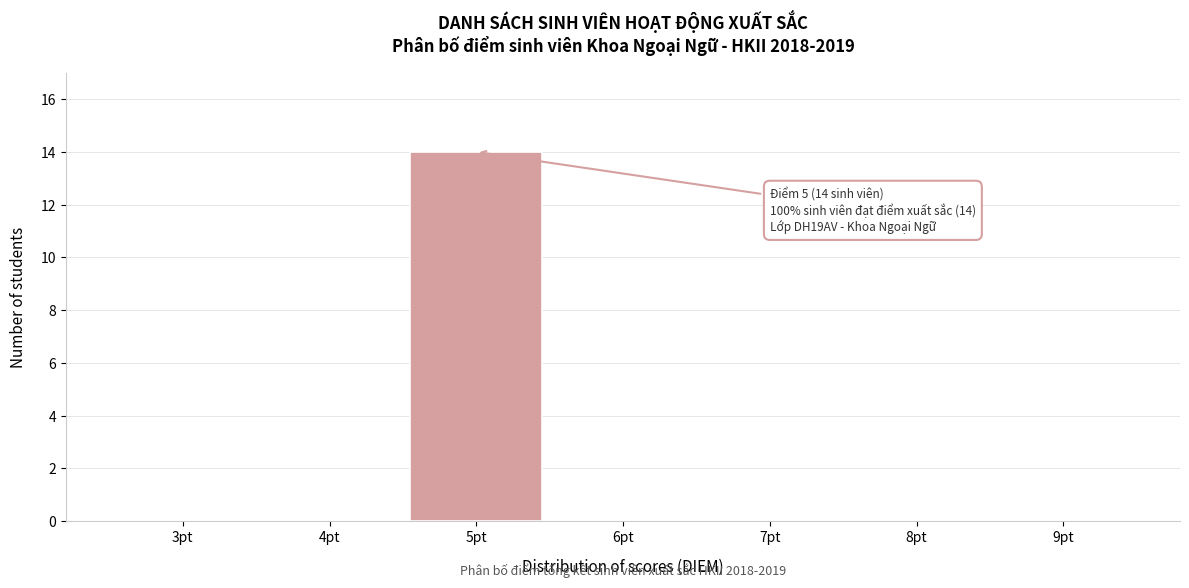

Reading right to left, extract all data points from this chart.

9pt=0	8pt=0	7pt=0	6pt=0	5pt=14	4pt=0	3pt=0